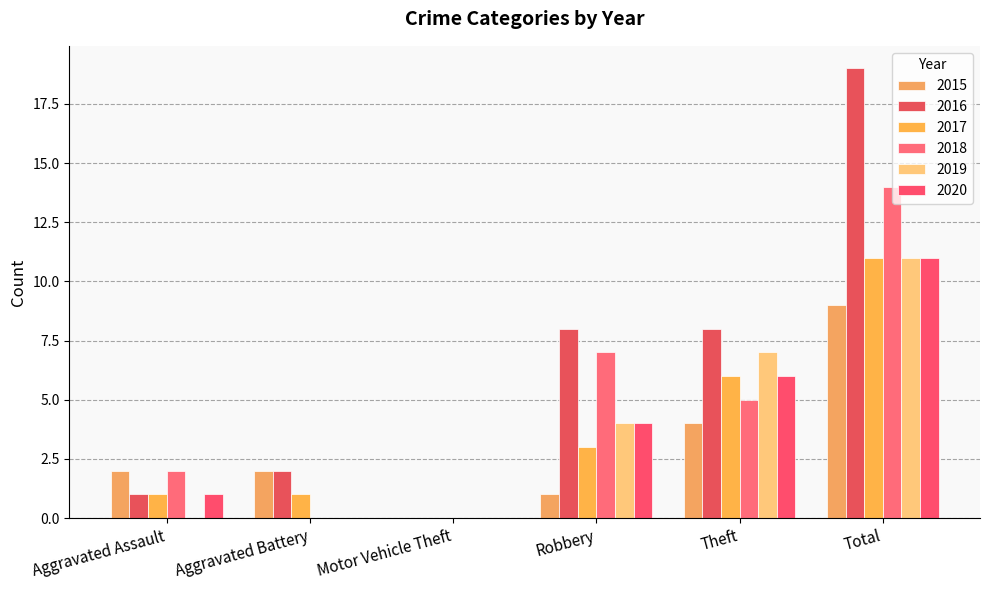

What are all the series names shown in the legend?

2015, 2016, 2017, 2018, 2019, 2020